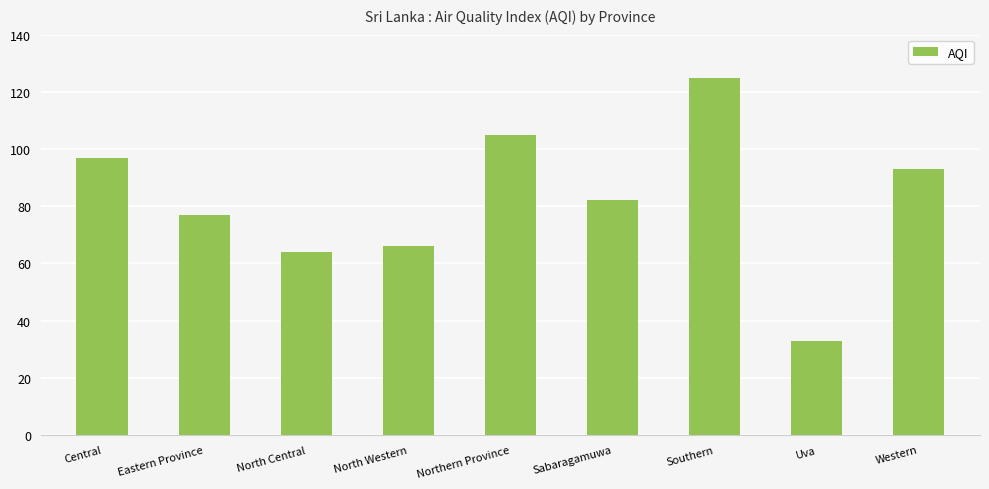

What is the minimum value shown in the chart?

33